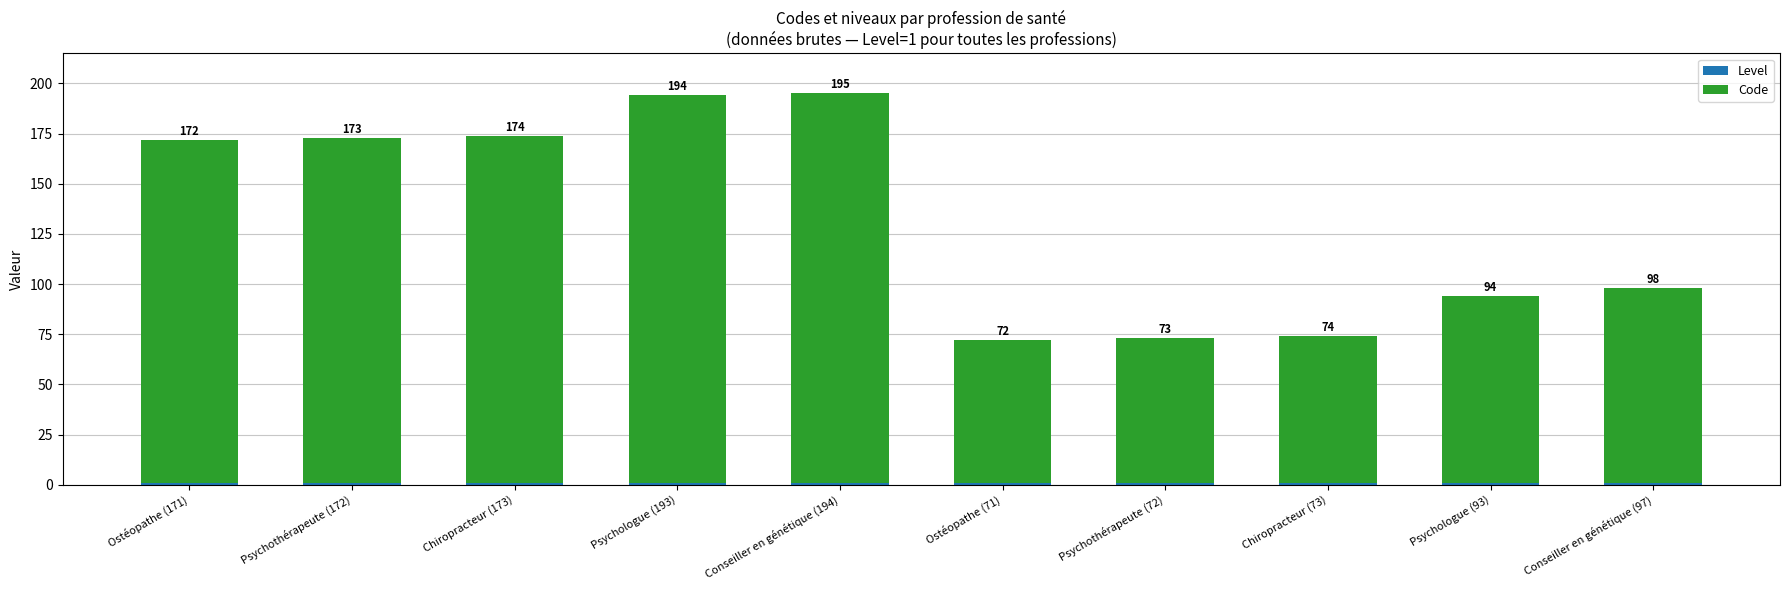

What is the total value across all series at Chiropracteur (173)?

174